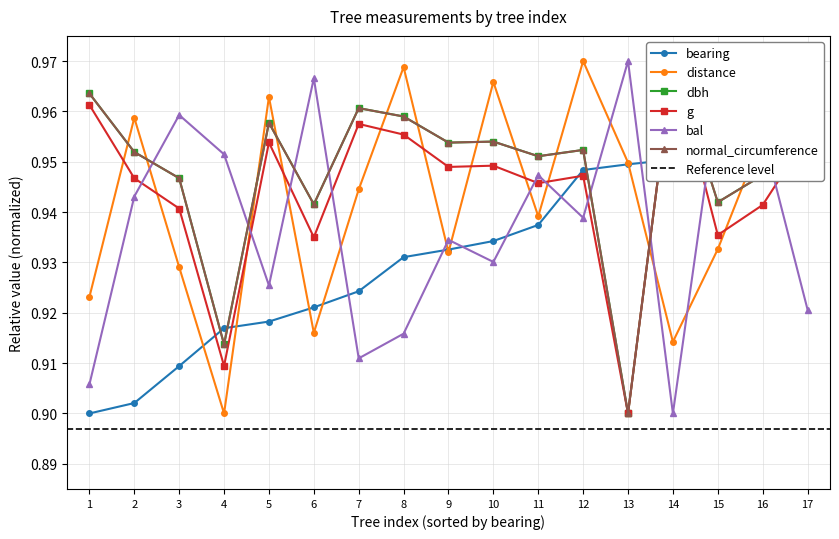

Rank the series at 14 from lowest to highest value.

bal, distance, bearing, dbh, g, normal_circumference